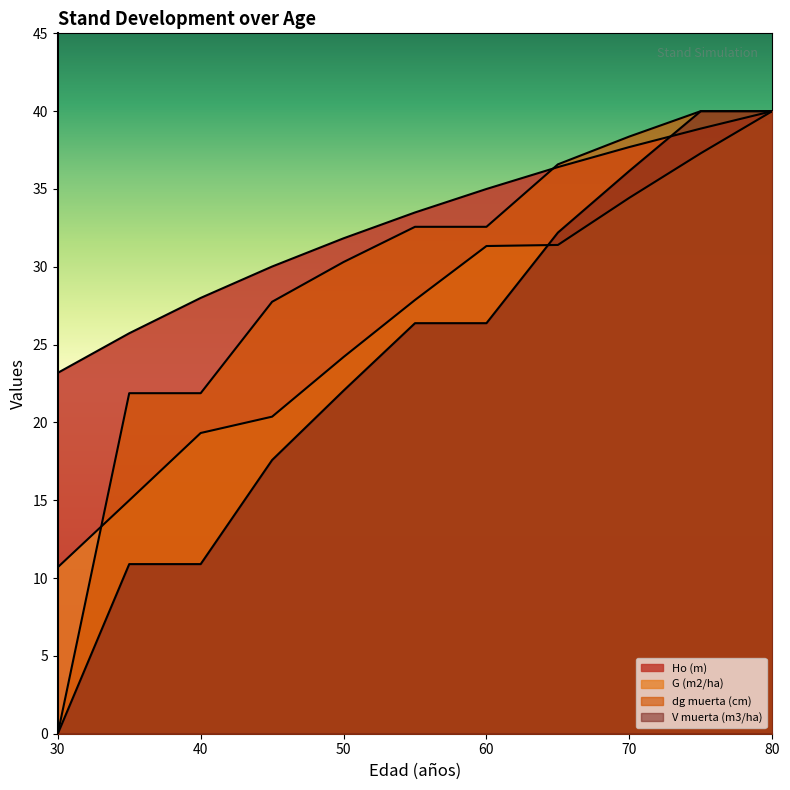

What is the difference between the highest and lowest values at 60?

8.6